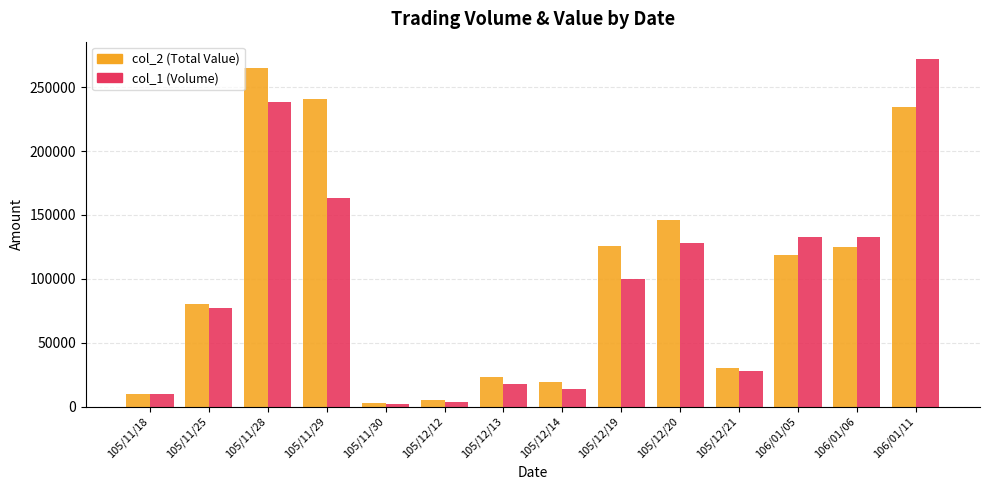

Is it true that col_1 (Volume) equals 105607 at 105/11/25?

False